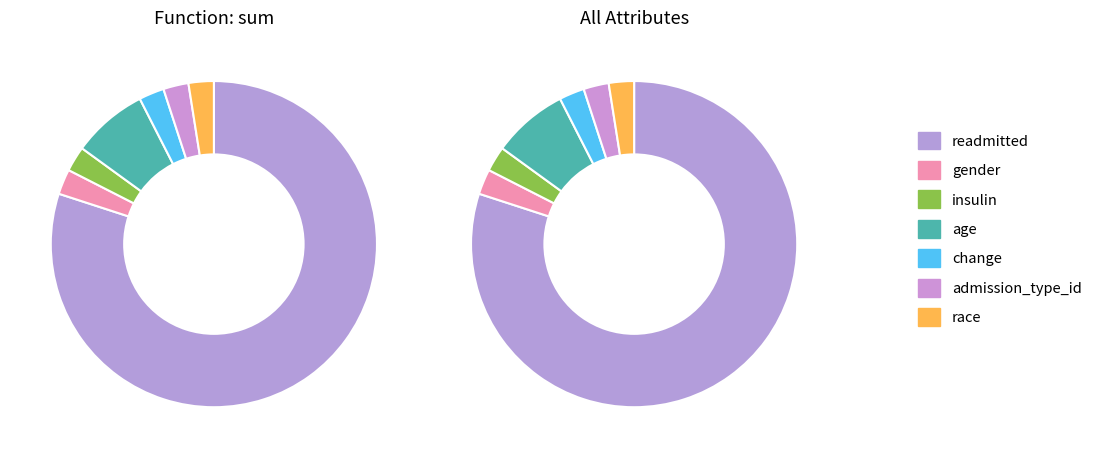

To the nearest percent, what portion does insulin represent?

2%